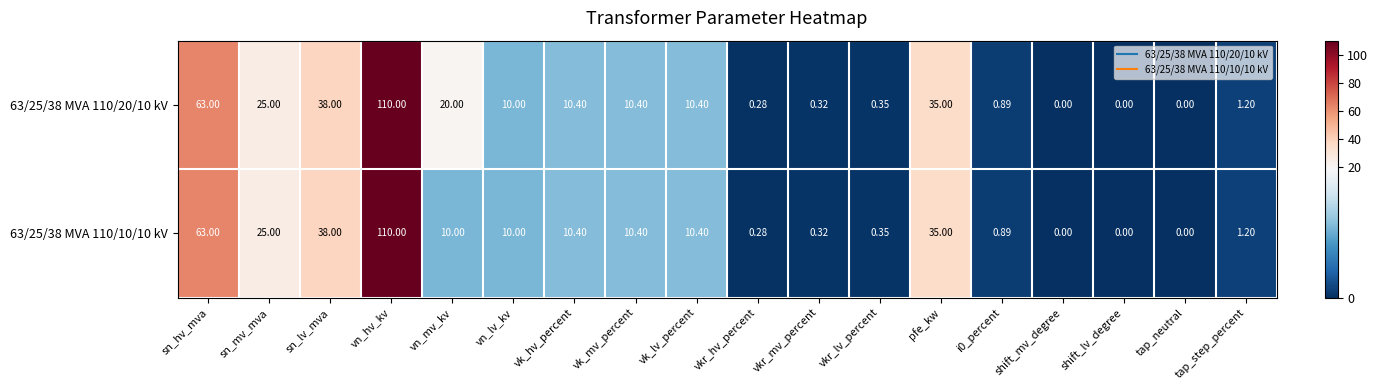

Is the value of 63/25/38 MVA 110/20/10 kV at pfe_kw greater than the value of 63/25/38 MVA 110/10/10 kV at vn_hv_kv?

No